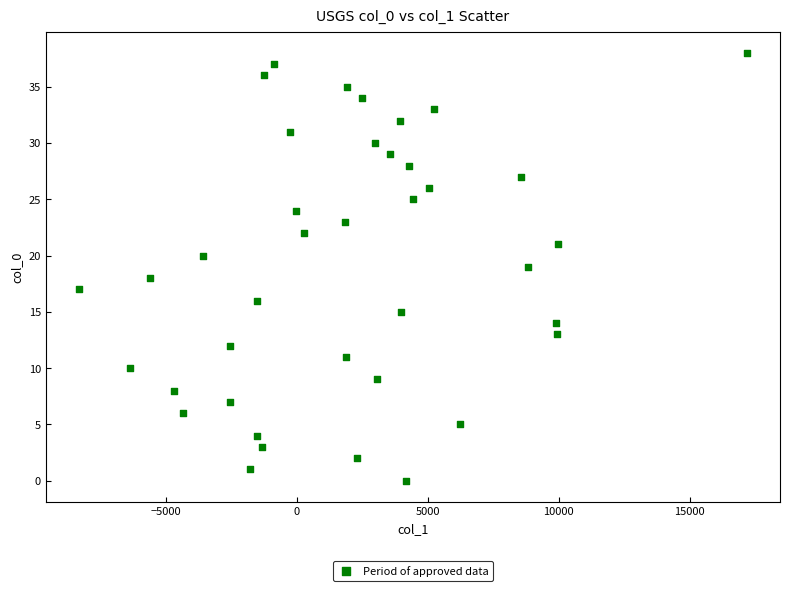

What is the range of Y values (max minus min)?

38